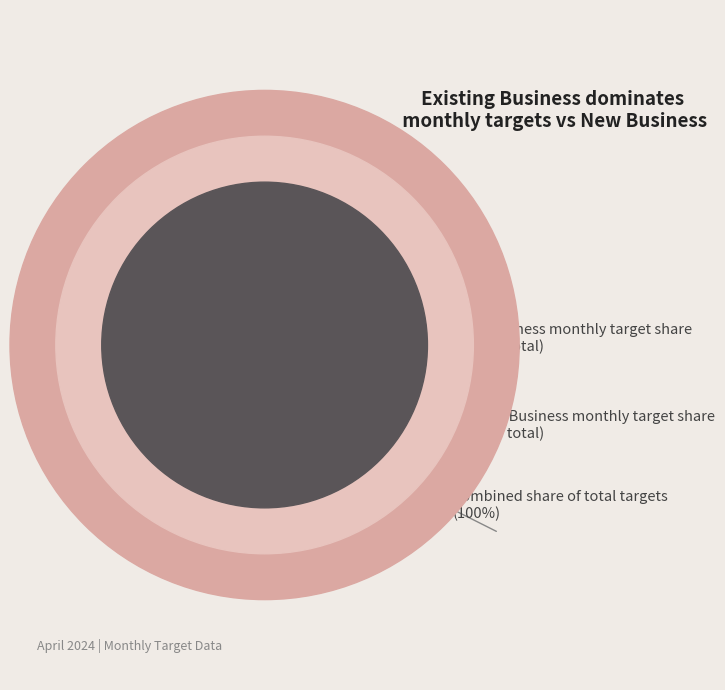

What is the smallest slice in the pie chart?

New Business